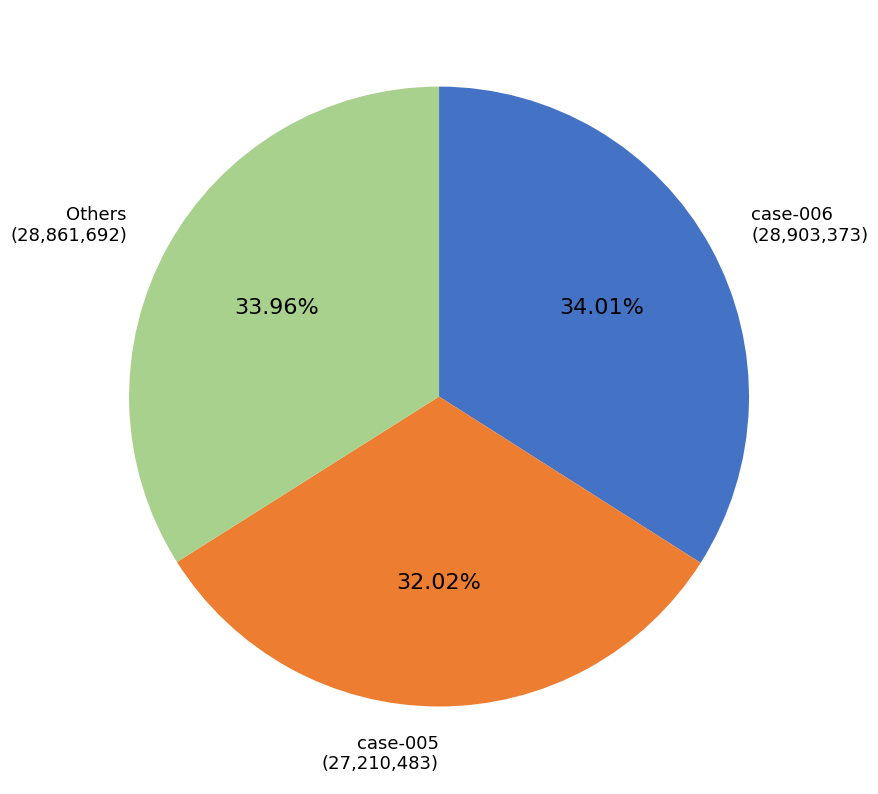

To the nearest percent, what is the difference between the largest and smallest slice percentages?

2%